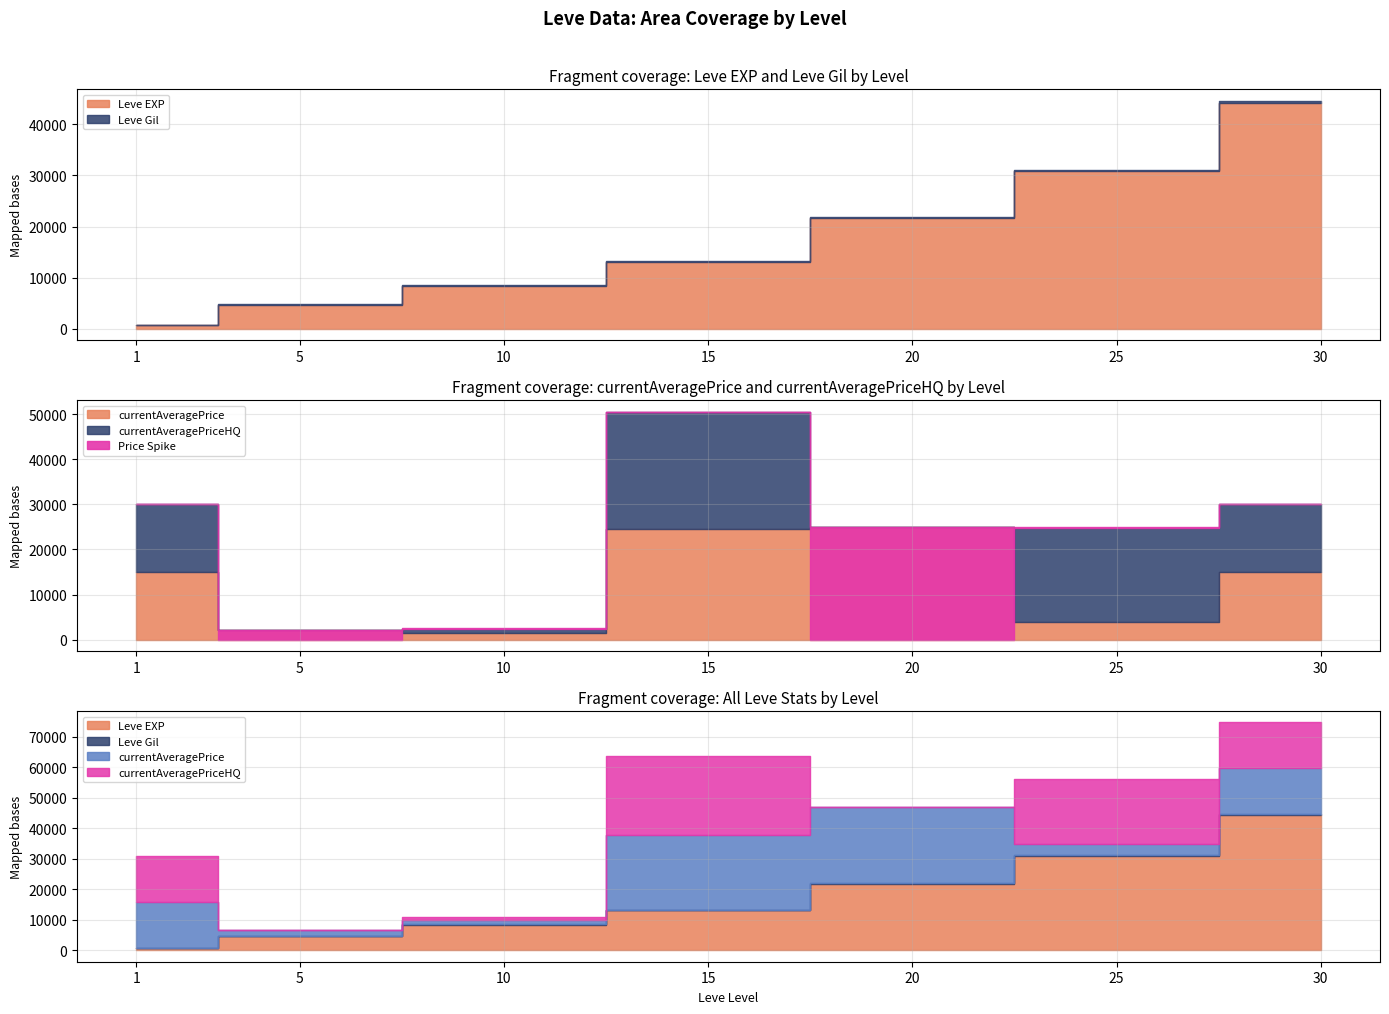

Where is Leve Gil nearest to the value 261?

20